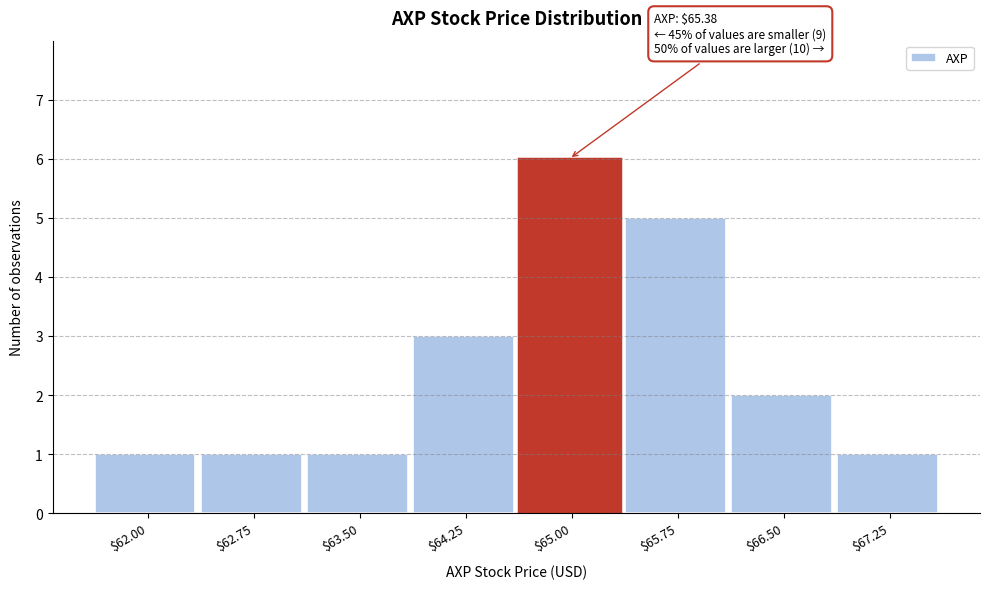

Reading left to right, extract all data points from this chart.

1	1	1	3	6	5	2	1